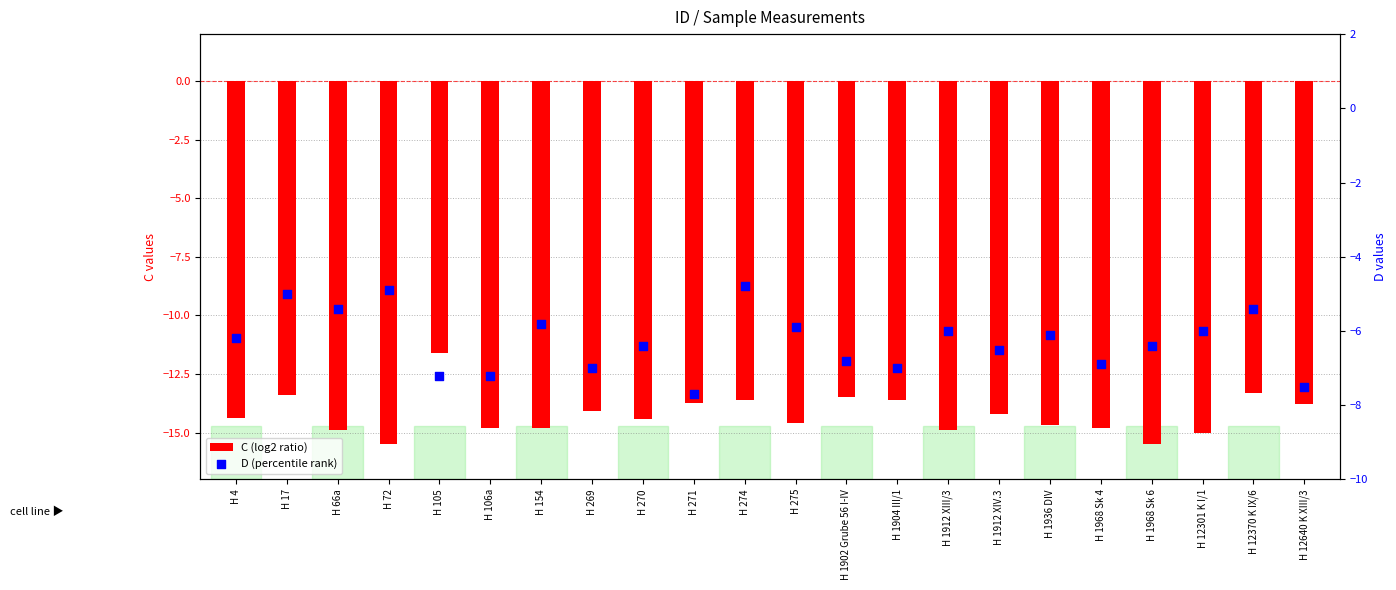

Is the value of D (percentile rank) at H 12370 K IX/6 greater than the value of C (log2 ratio) at H 12301 K I/1?

Yes